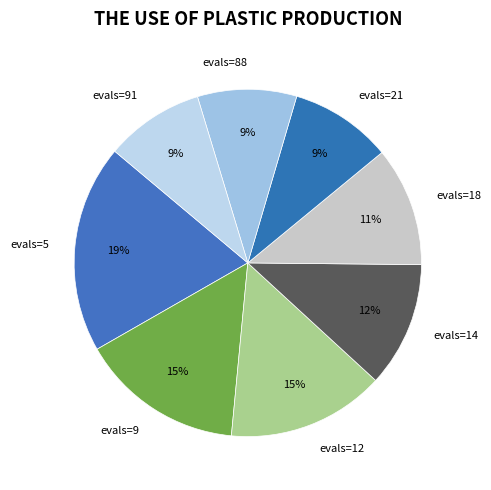

The evals=88 slice represents 21% of the pie. True or false?

False